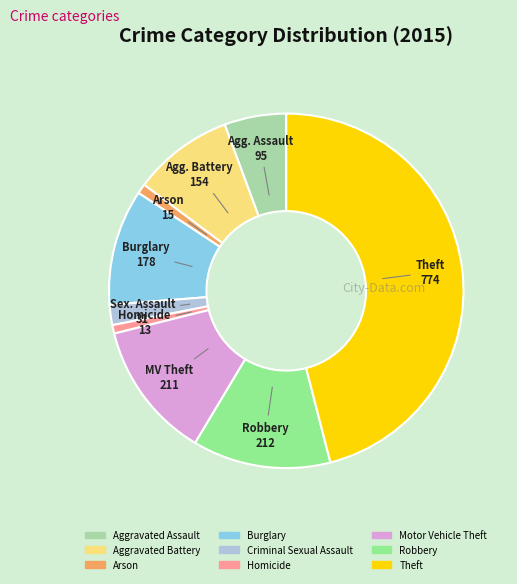

Which category has the biggest portion of the pie?

Theft